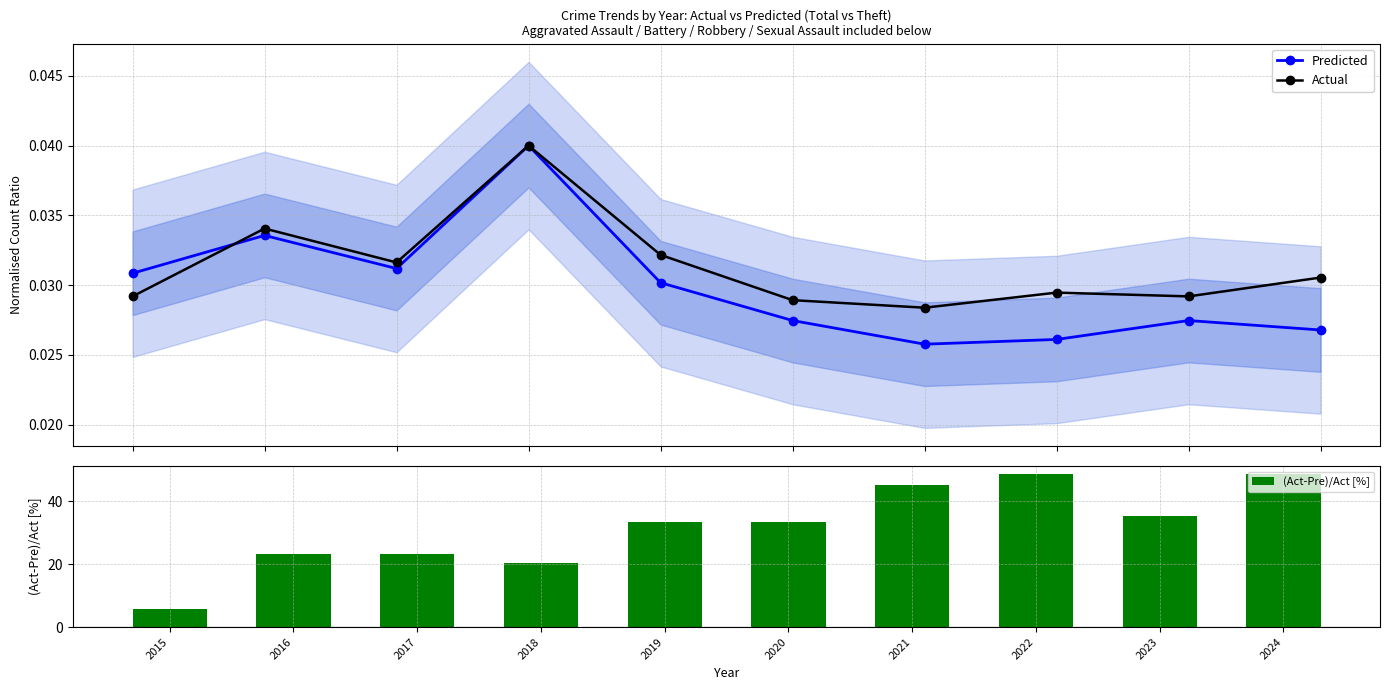

Read the (Act-Pre)/Act [%] value at 2017.

23.3